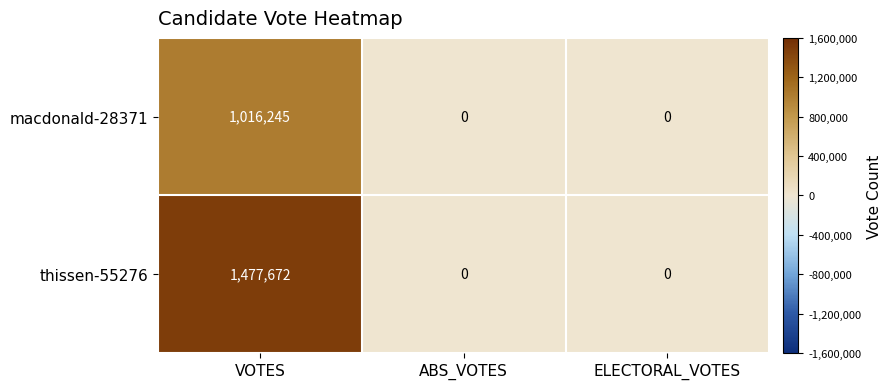

Is it true that macdonald-28371 equals 0 at ELECTORAL_VOTES?

True